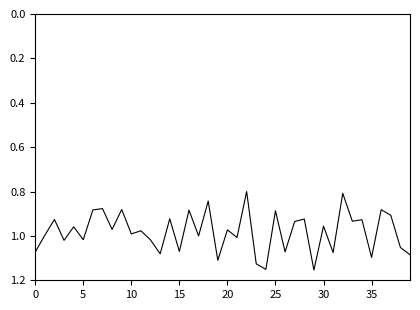

What is the difference between the maximum and minimum values?

0.4